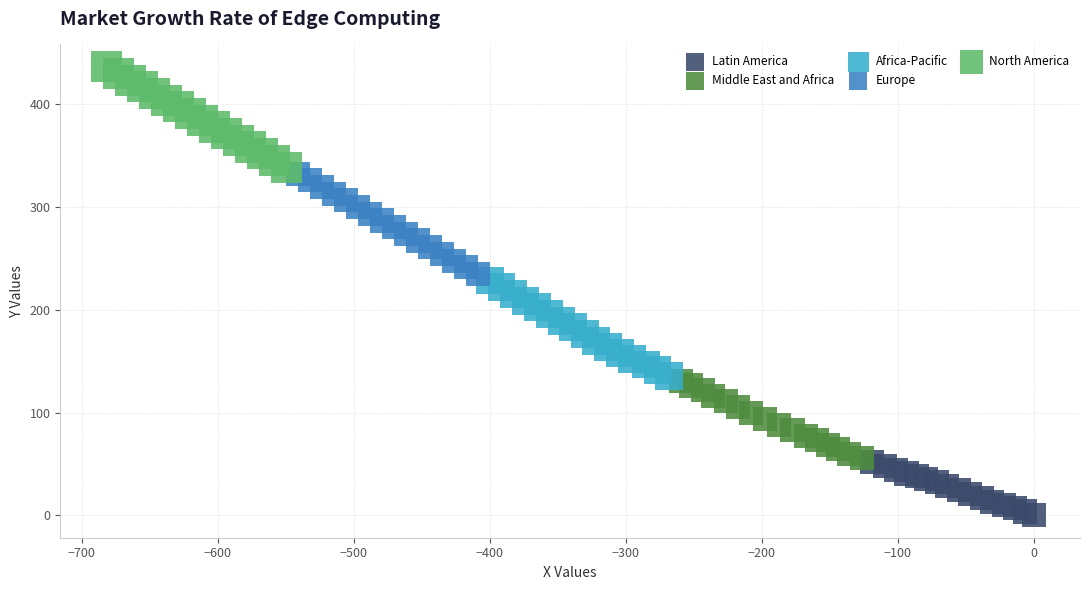

Which series reaches the minimum Y coordinate?

Latin America